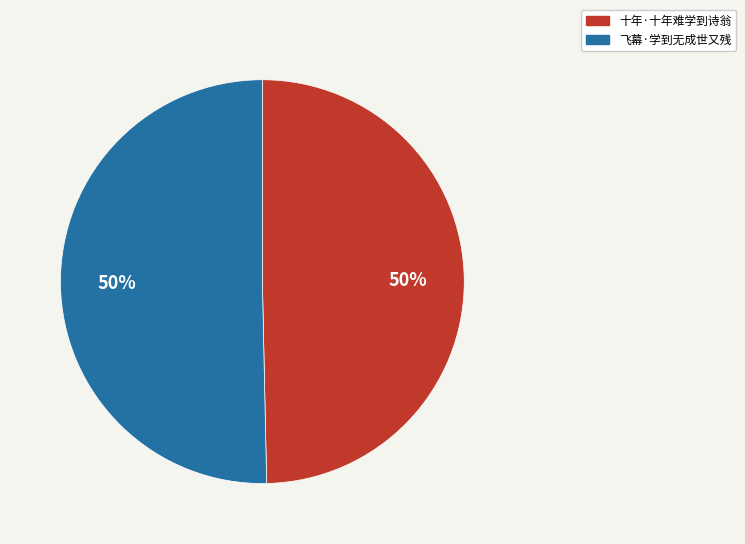

Is the sum of 十年·十年难学到诗翁 and 飞幕·学到无成世又残 greater than half?

Yes